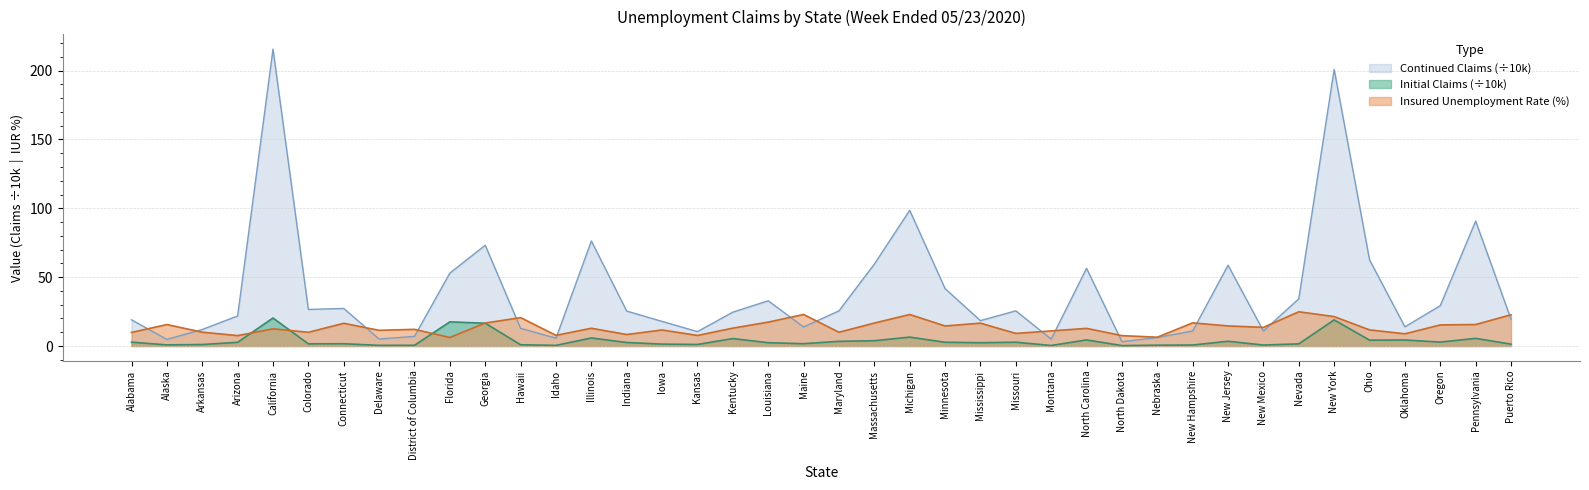

Rank the categories by Continued Claims value from lowest to highest.

North Dakota, Alaska, Montana, Delaware, Idaho, Nebraska, District of Columbia, Kansas, New Mexico, New Hampshire, Arkansas, Hawaii, Maine, Oklahoma, Iowa, Mississippi, Alabama, Puerto Rico, Arizona, Kentucky, Indiana, Maryland, Missouri, Colorado, Connecticut, Oregon, Louisiana, Nevada, Minnesota, Florida, North Carolina, New Jersey, Massachusetts, Ohio, Georgia, Illinois, Pennsylvania, Michigan, New York, California